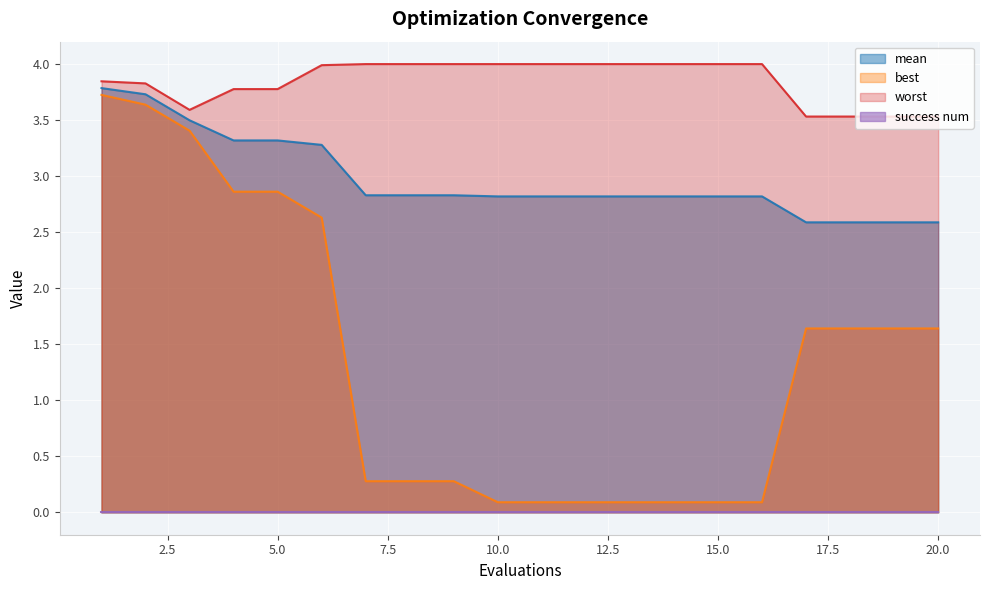

Between 1 and 13, which is larger?

1